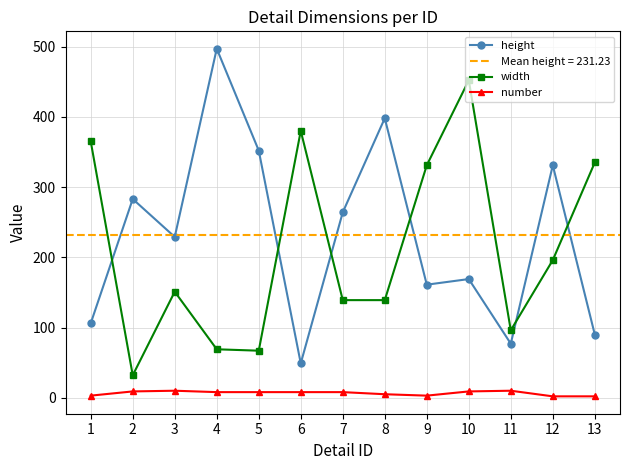

Which series has the largest total across all categories?

height